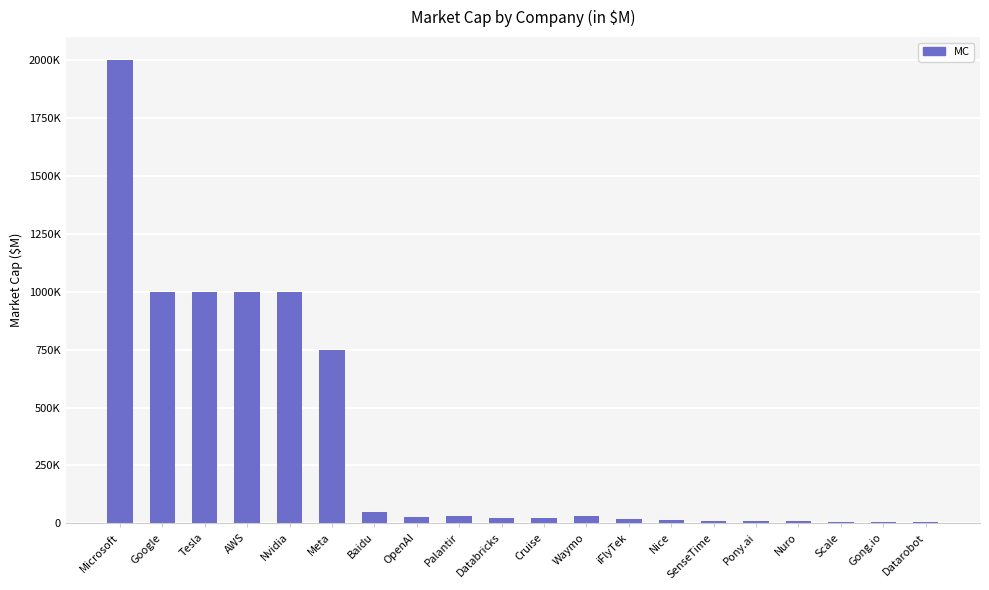

Where does the data first go above 28700?

Microsoft